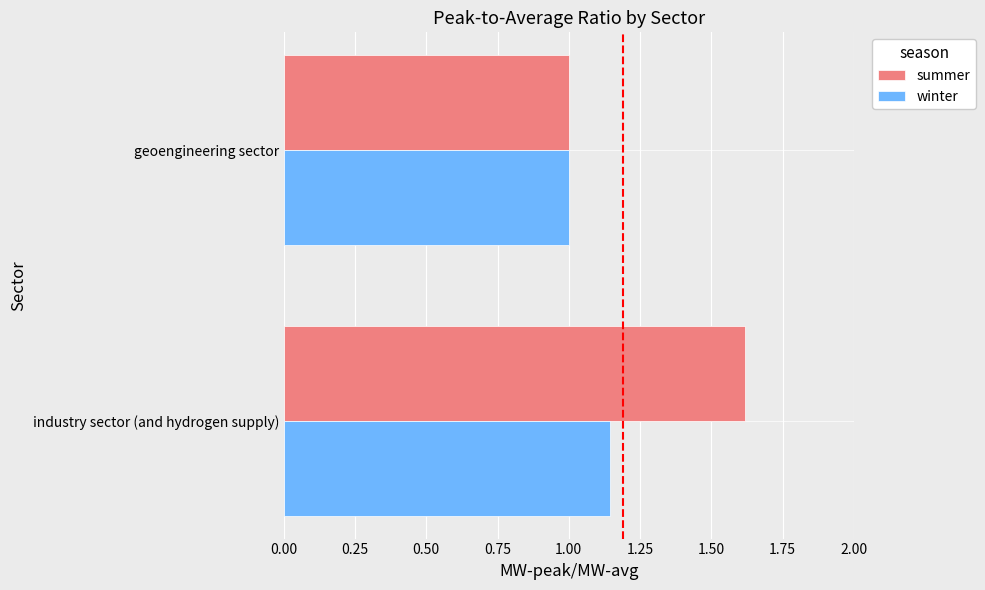

Rank the series at industry sector (and hydrogen supply) from highest to lowest value.

summer, winter